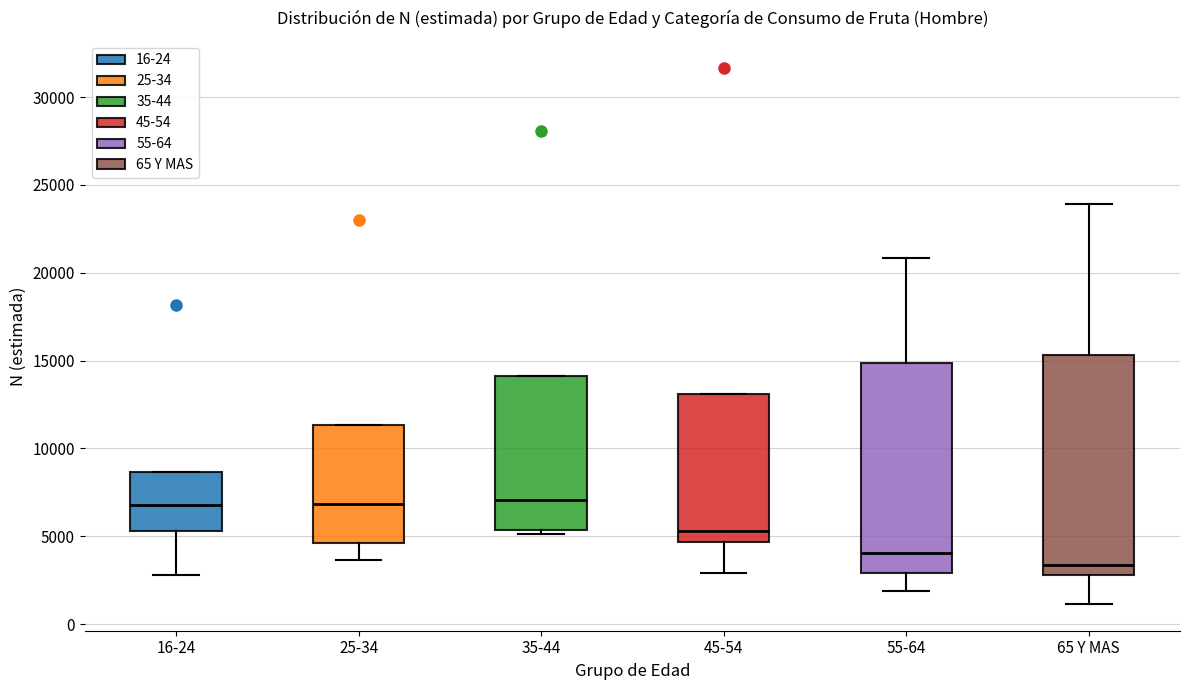

Where is the lower edge of the box for 35-44 on the y-axis? The values are not printed on the chart, so give them approximately, as read against the axis.

5500